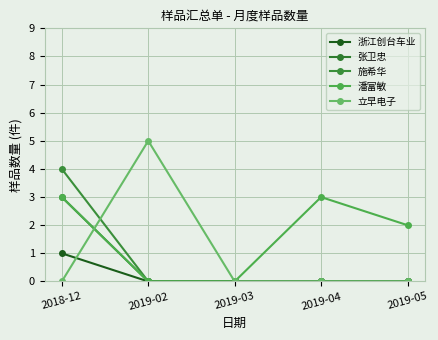

How many distinct data groups are displayed?

5